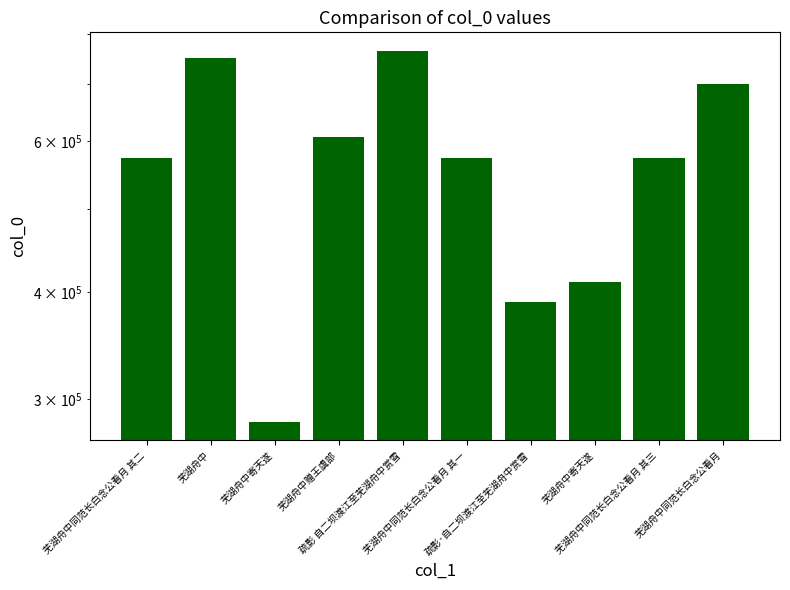

List the labels in order of value, largest first.

疏影 自二坝渡江至芜湖舟中赏雪, 芜湖舟中, 芜湖舟中同范长白念公看月, 芜湖舟中赠王虞部, 芜湖舟中同范长白念公看月 其三, 芜湖舟中同范长白念公看月 其二, 芜湖舟中同范长白念公看月 其一, 芜湖舟中寄天遂, 疏影·自二坝渡江至芜湖舟中赏雪, 芜湖舟中寄天遂